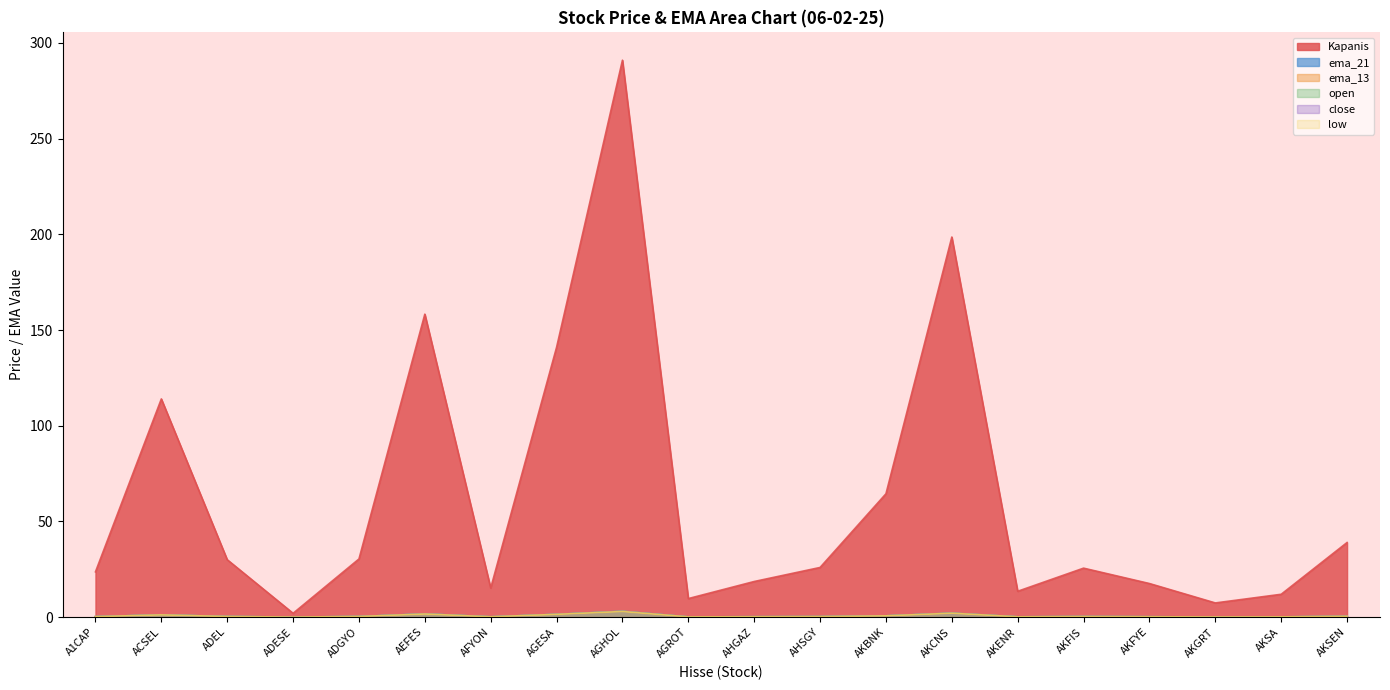

Rank the series by their maximum value, from highest to lowest.

Kapanis, ema_21, ema_13, open, close, low